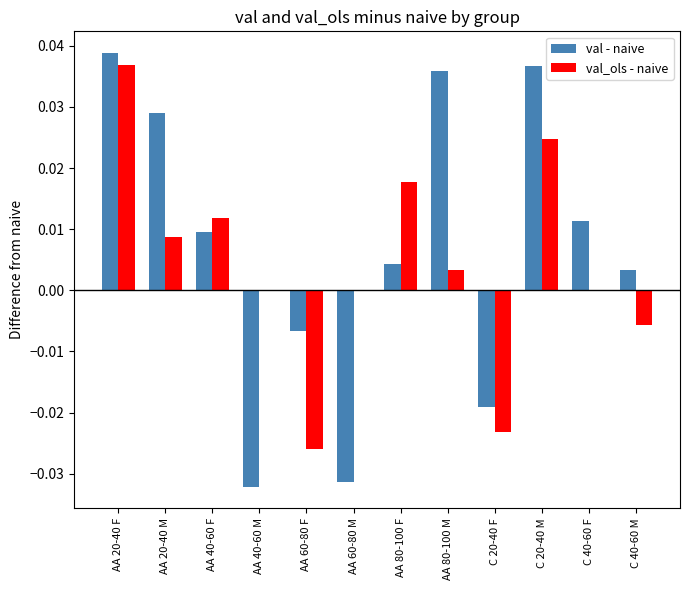

Which category has the highest value across all series?

AA 20-40 F